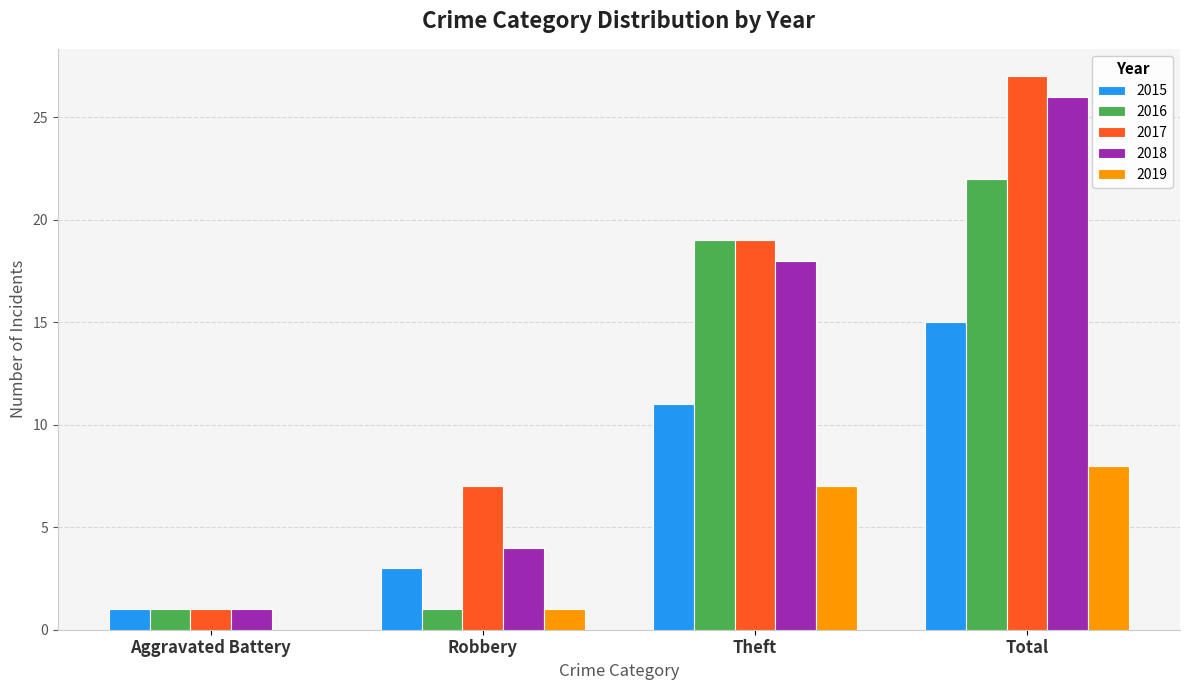

Between Aggravated Battery and Robbery, which series saw the biggest shift?

2017